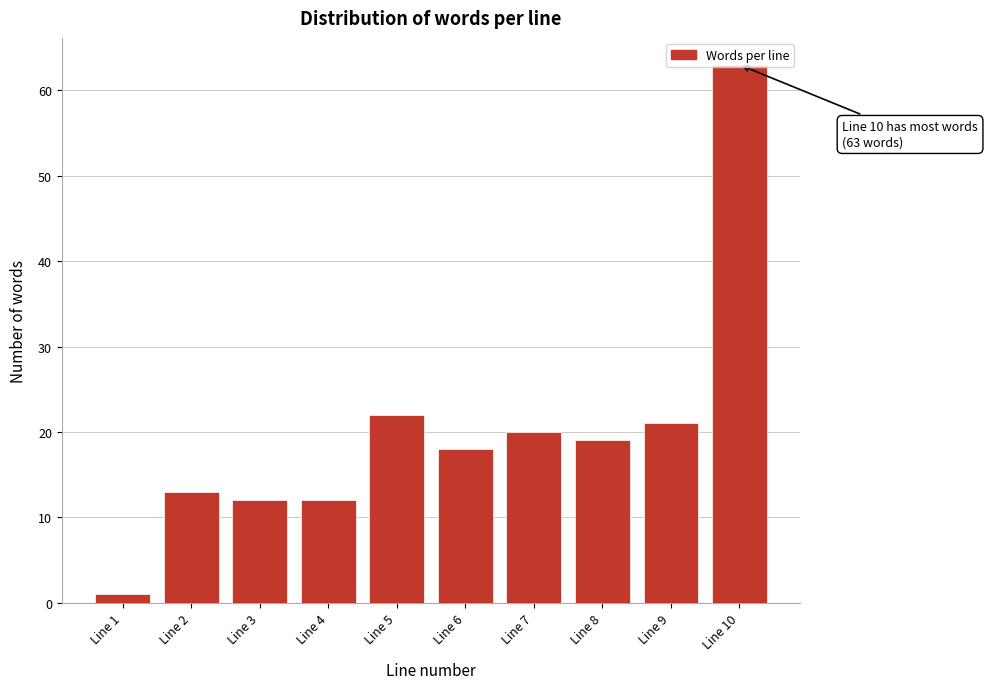

What is the value of the 10th bar from the left?

63